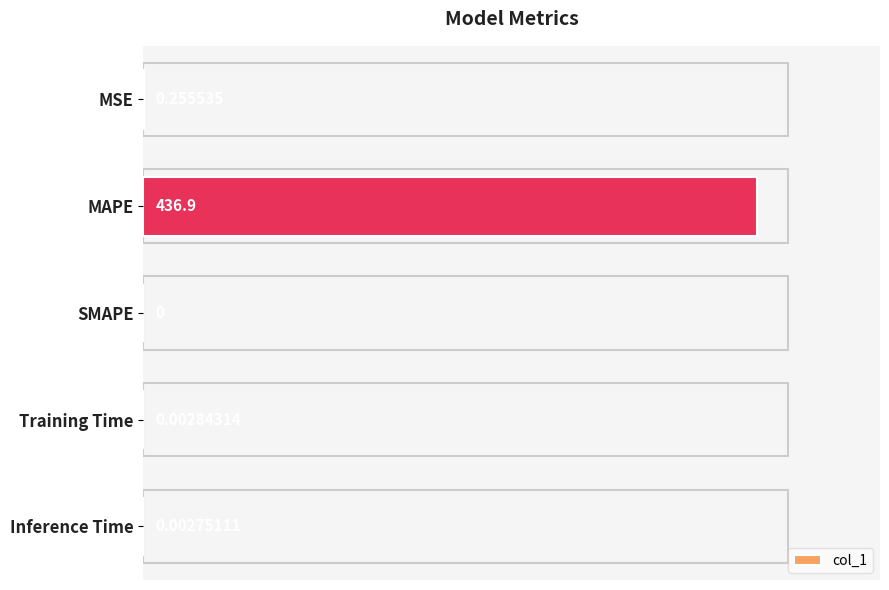

Where is the data nearest to the value 218?

MSE